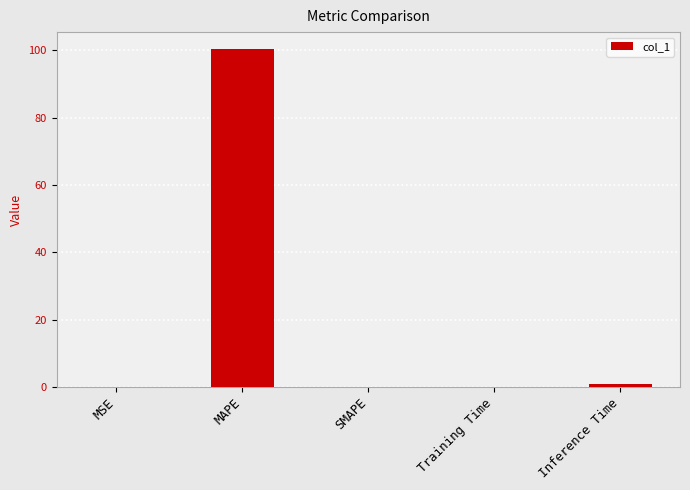

Read the value at MAPE.

100.4